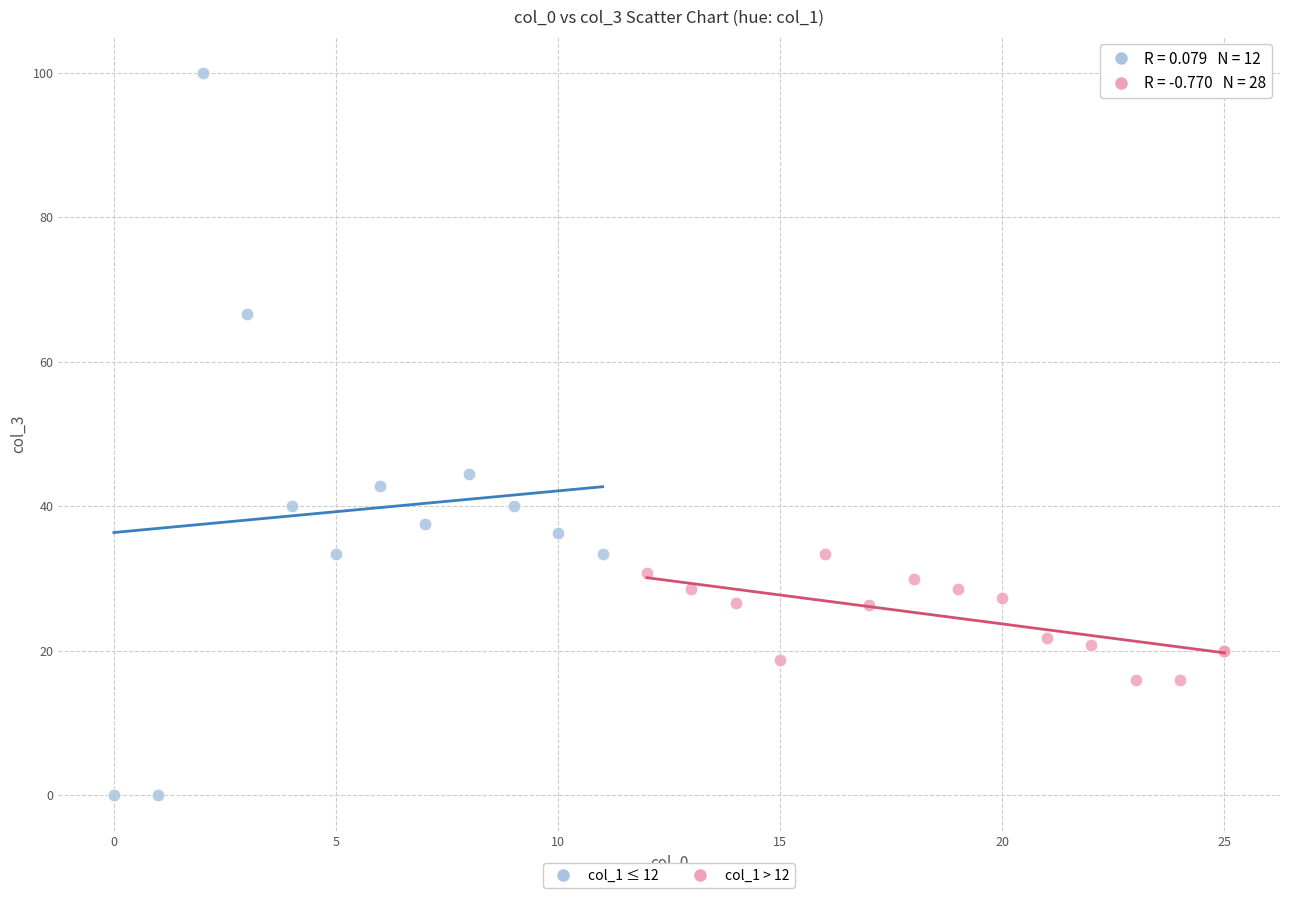

Which series has the largest Y range (max minus min)?

col_1 ≤ 12